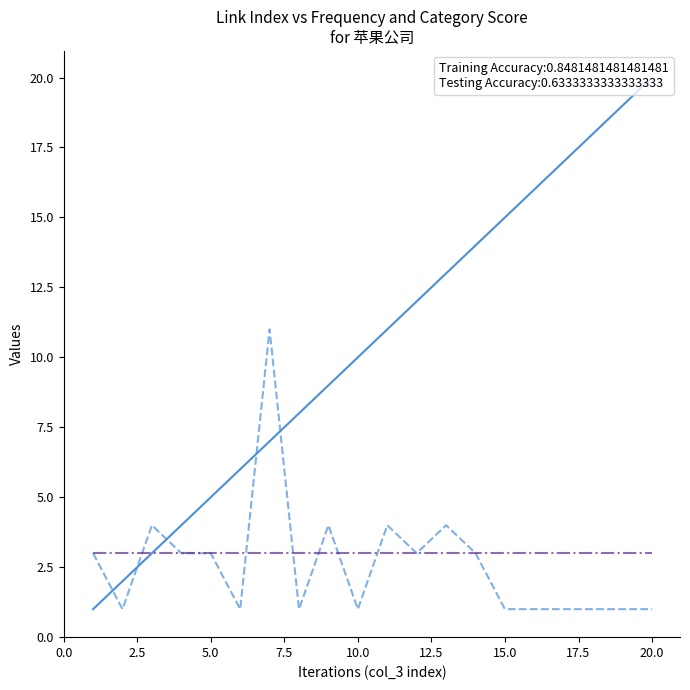

How many distinct data groups are displayed?

3